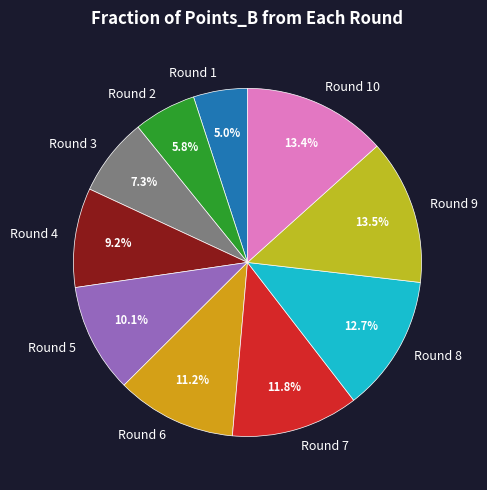

What is the total percentage of Round 2 and Round 8?

18.5%